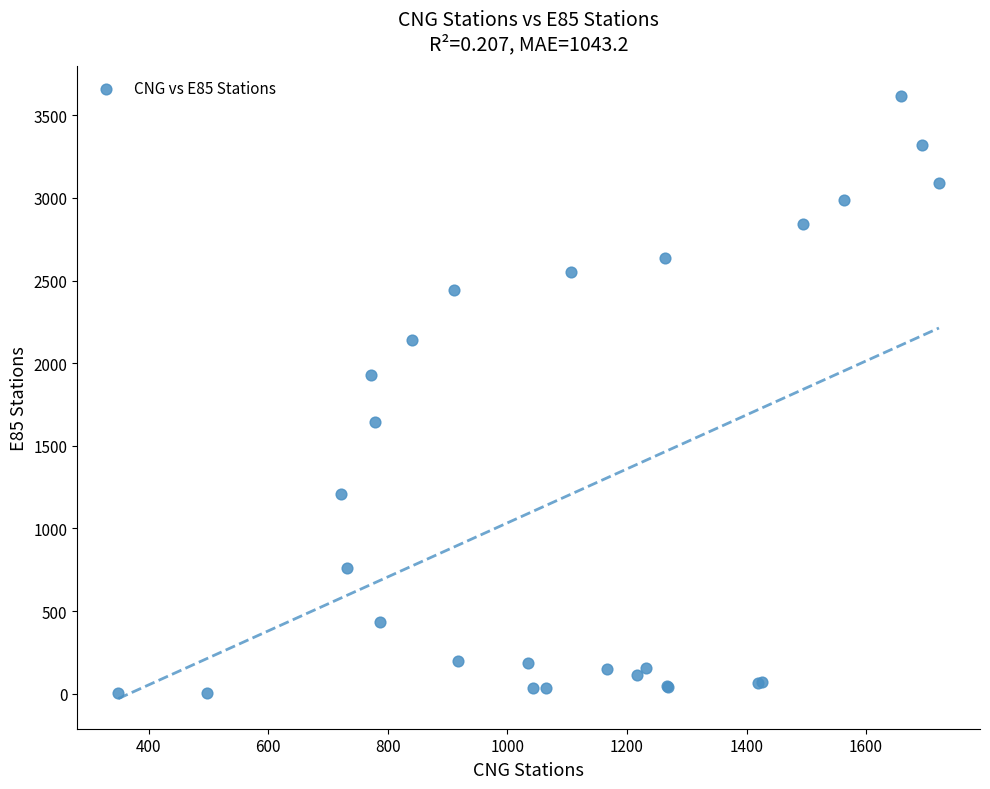

What Y value in the scatter plot is closest to 1809?

1928